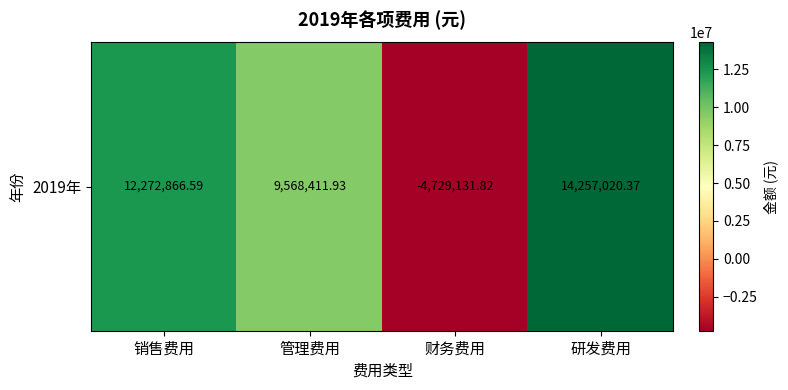

Which label corresponds to the smallest value in the chart?

财务费用